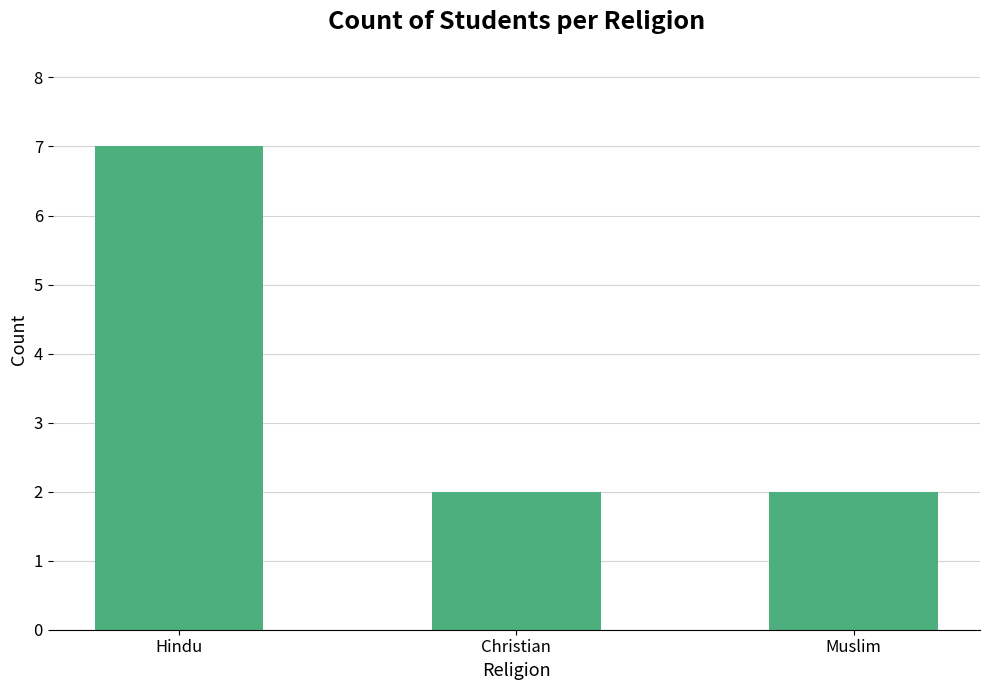

Approximately how many times larger is the value at Christian compared to Hindu?

0.3